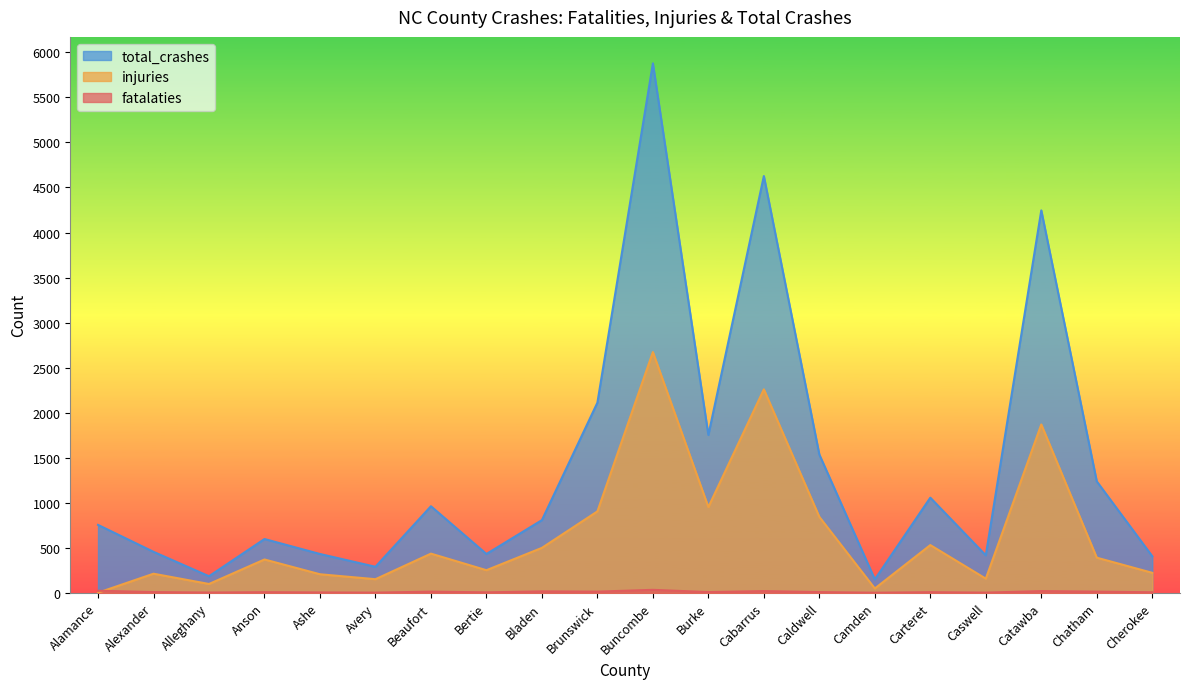

Reading left to right, transcribe all the data shown in this chart.

fatalaties: Alamance=23	Alexander=8	Alleghany=3	Anson=7	Ashe=4	Avery=2	Beaufort=13	Bertie=5	Bladen=16	Brunswick=13	Buncombe=33	Burke=8	Cabarrus=19	Caldwell=8	Camden=1	Carteret=7	Caswell=2	Catawba=19	Chatham=13	Cherokee=6
injuries: Alamance=1	Alexander=212	Alleghany=98	Anson=370	Ashe=206	Avery=151	Beaufort=435	Bertie=251	Bladen=499	Brunswick=904	Buncombe=2673	Burke=952	Cabarrus=2259	Caldwell=843	Camden=48	Carteret=530	Caswell=157	Catawba=1869	Chatham=390	Cherokee=222
total_crashes: Alamance=754	Alexander=455	Alleghany=184	Anson=597	Ashe=431	Avery=289	Beaufort=961	Bertie=431	Bladen=807	Brunswick=2111	Buncombe=5878	Burke=1752	Cabarrus=4627	Caldwell=1535	Camden=149	Carteret=1056	Caswell=416	Catawba=4246	Chatham=1237	Cherokee=406